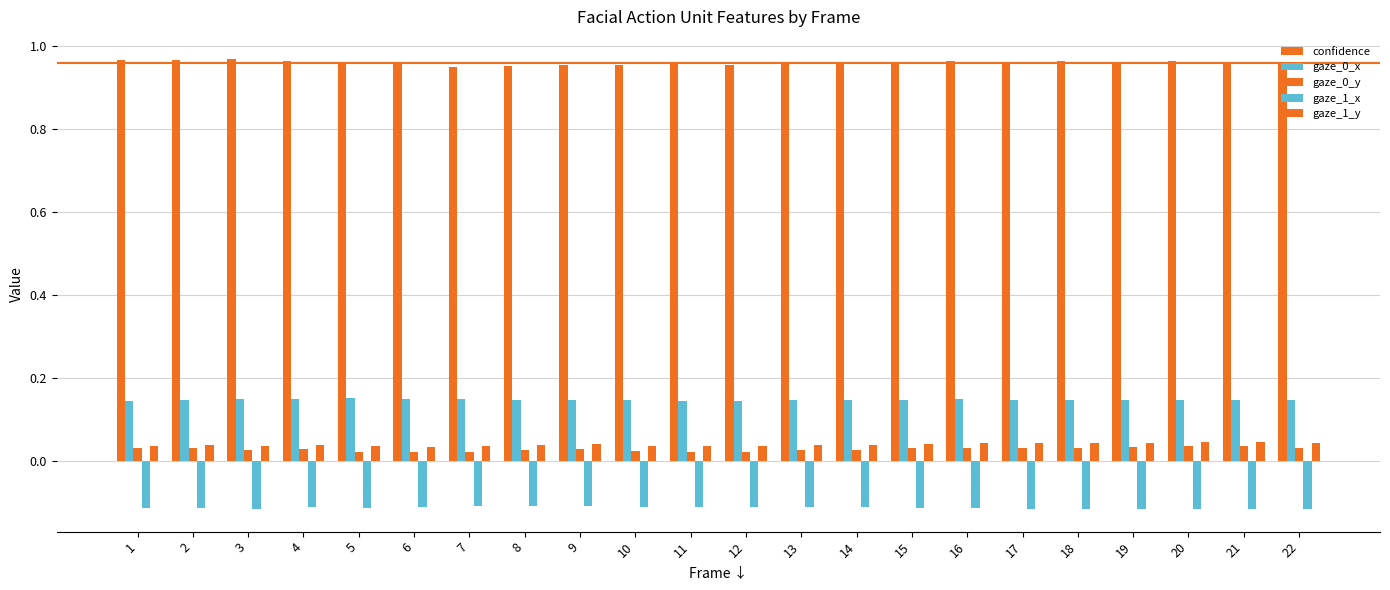

Does the chart contain stacked bars?

No